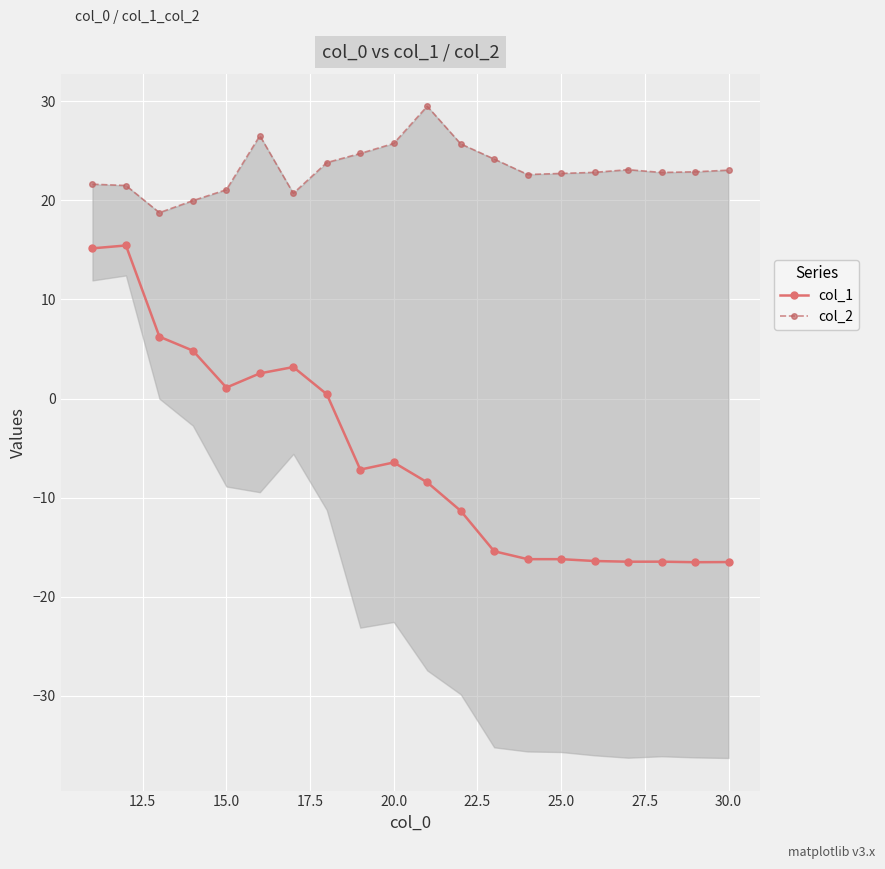

What is the lowest value of the col_1 series?

-16.5